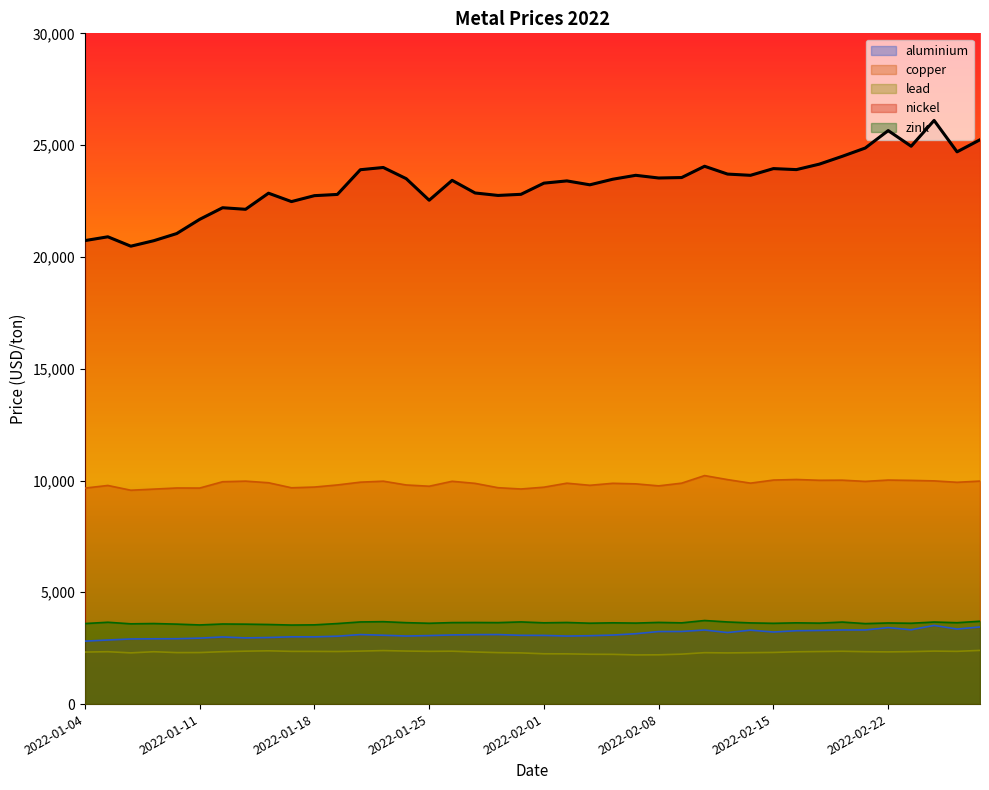

What is the label of the 8th point from the right?

2022-02-17